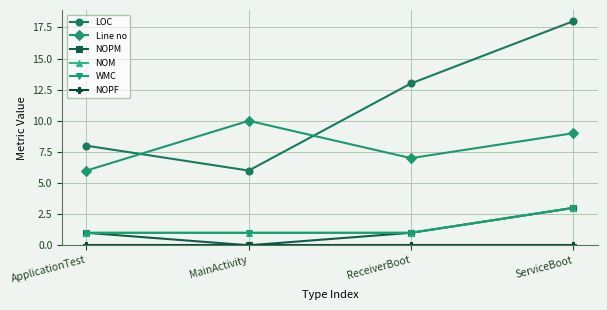

Which series has the largest total across all categories?

LOC